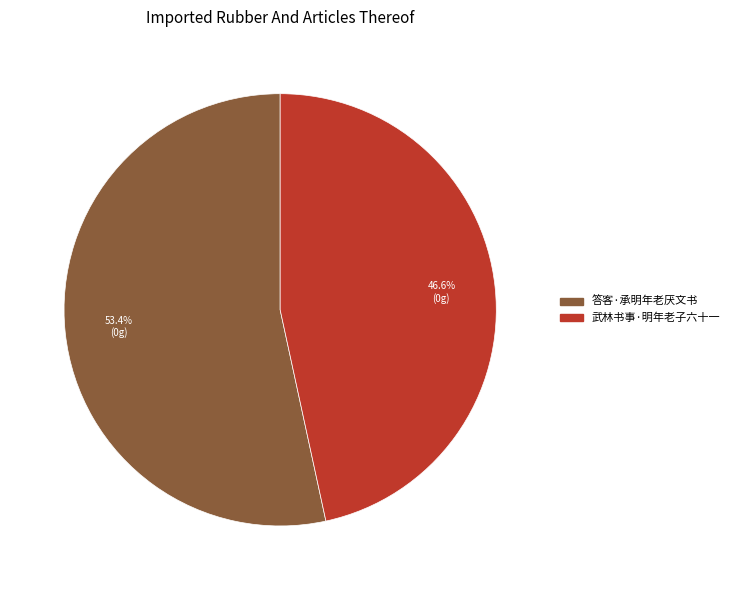

What percentage is the 答客·承明年老厌文书 slice, to the nearest percent?

53%